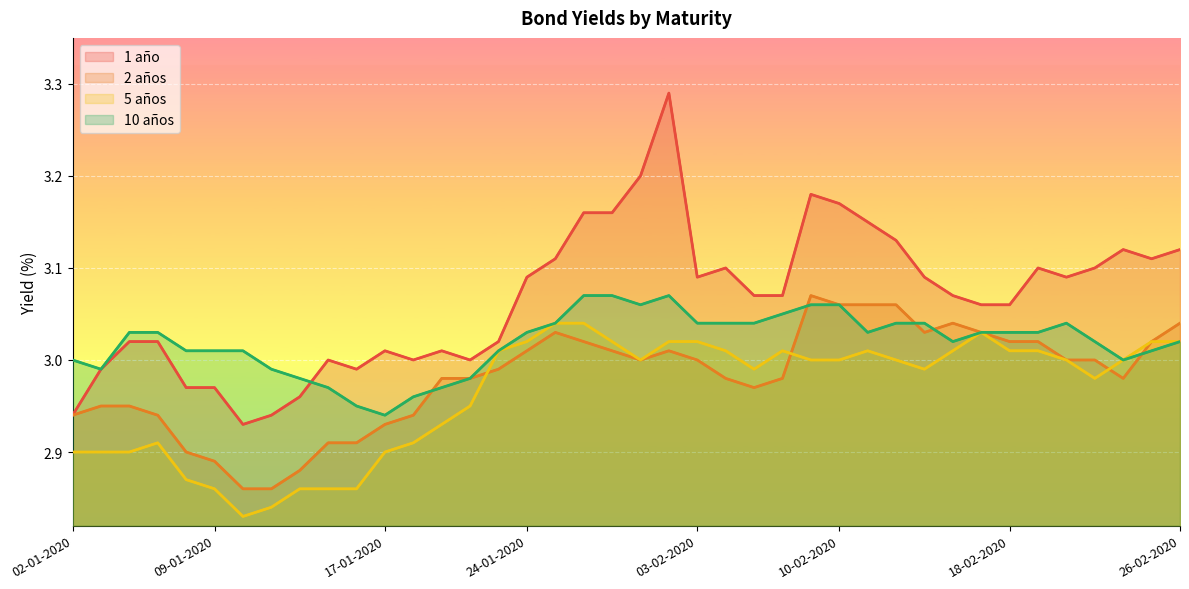

What is the minimum value shown in the chart?

2.8